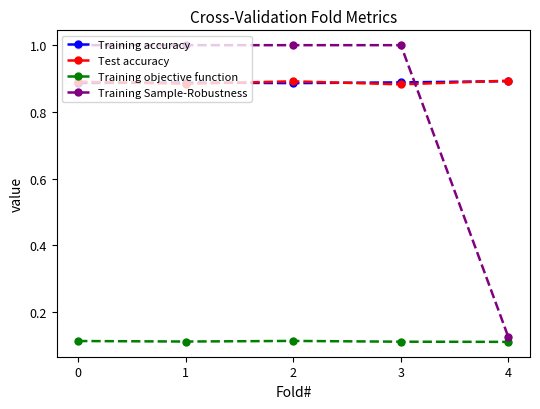

Does the chart have visible grid lines?

No